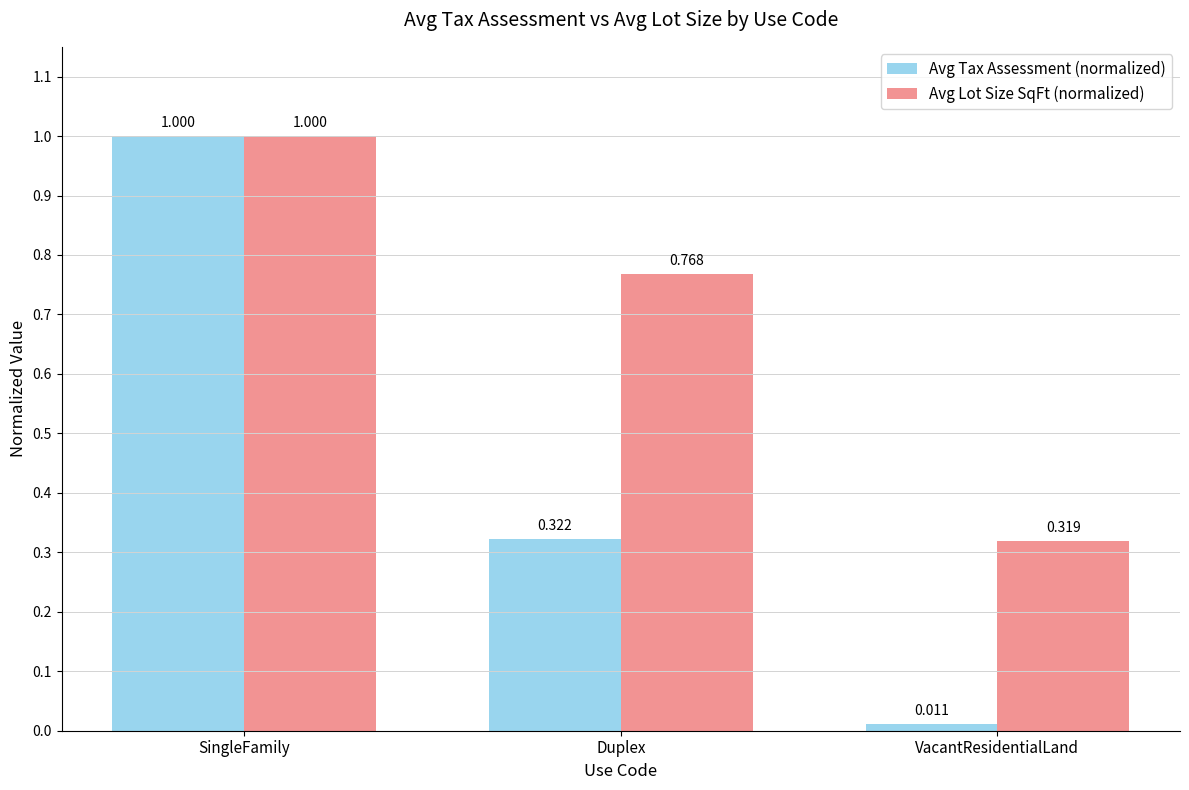

Which series has the widest spread of values?

Avg Tax Assessment (normalized)